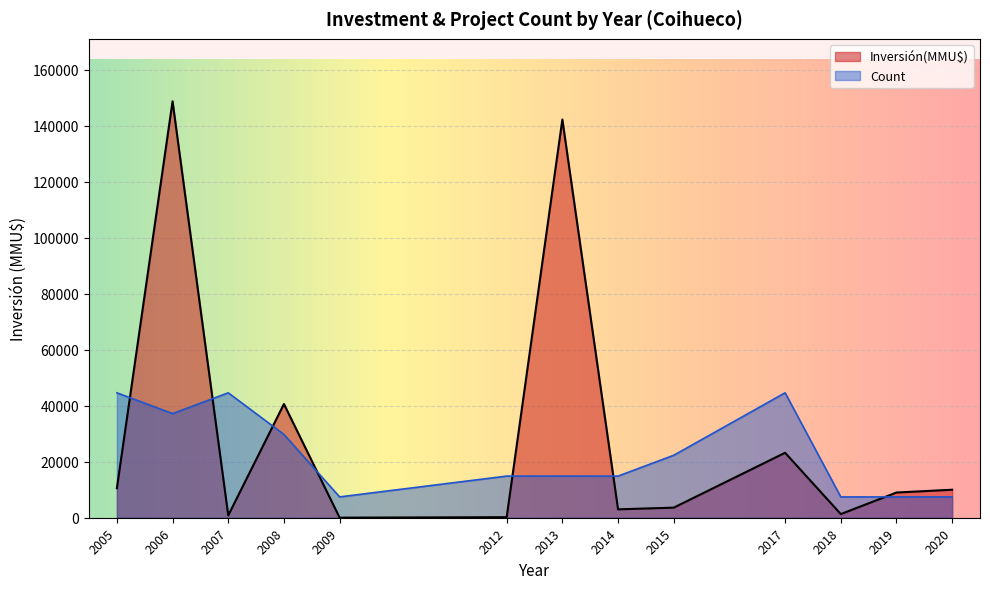

What is the greatest value displayed?

148700.0